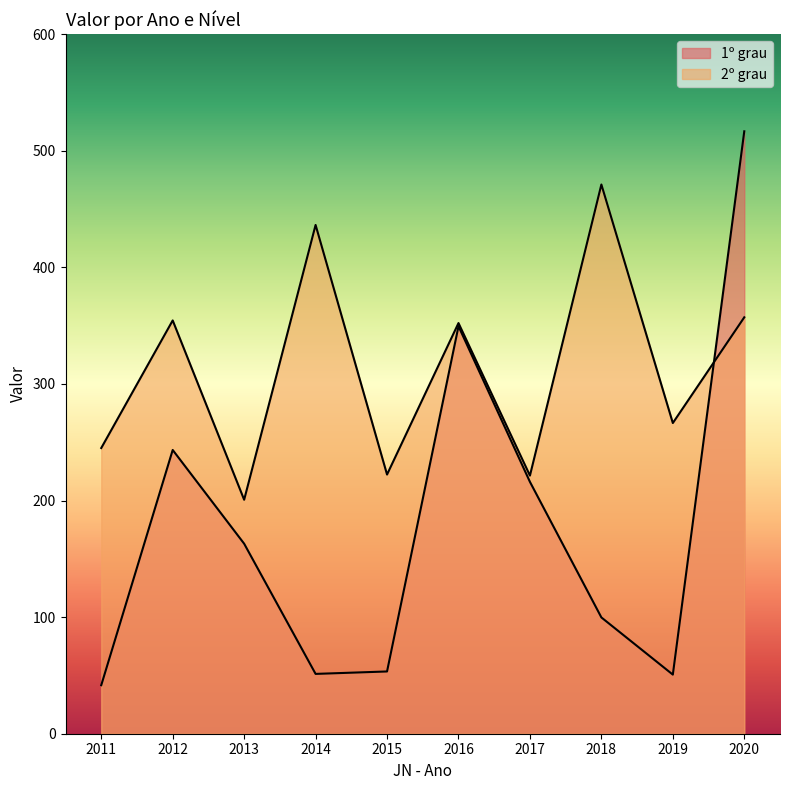

At 2014, list the series in order from smallest to largest.

1º grau, 2º grau